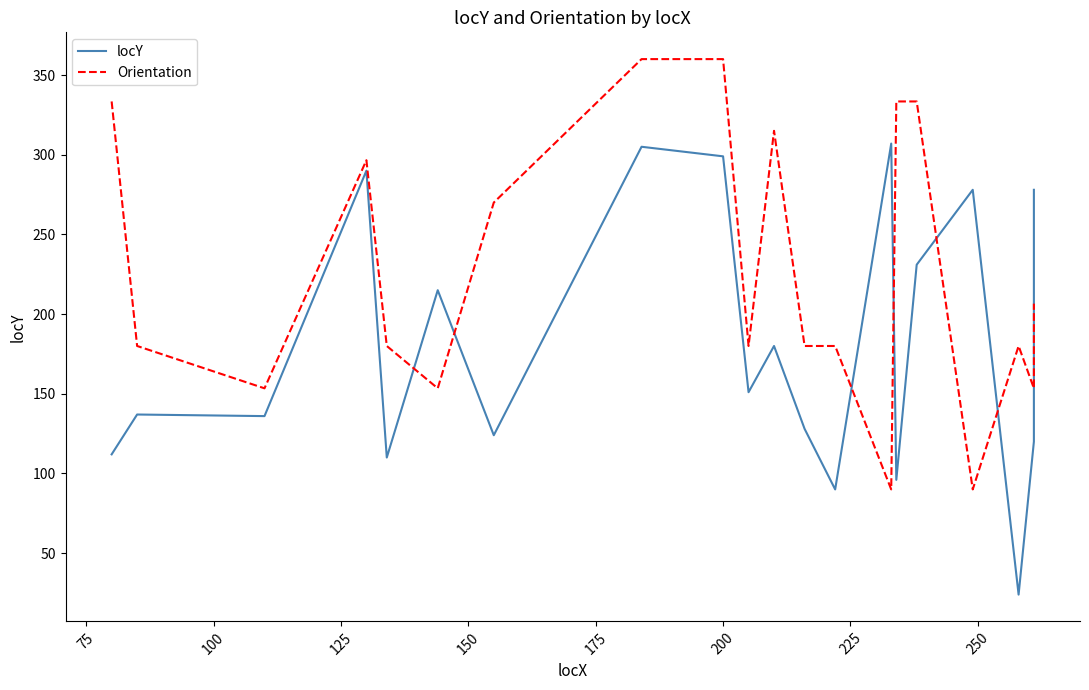

What is the maximum value shown in the chart?

360.0